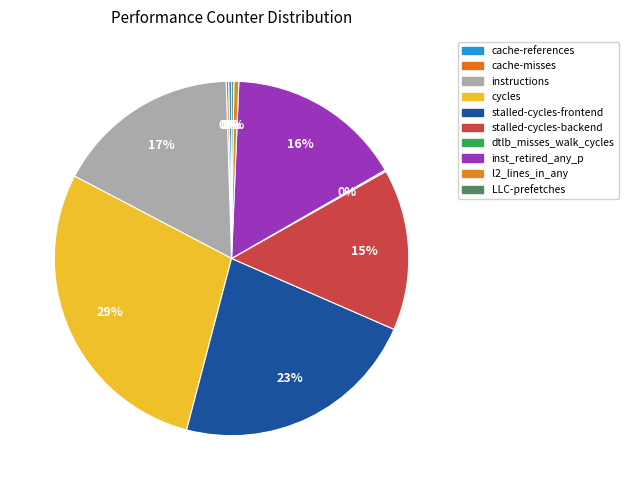

True or false: dtlb_misses_walk_cycles accounts for 6% of the total.

False